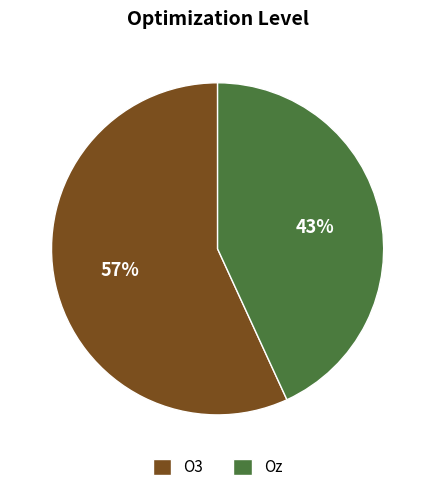

Which has a higher value, O3 or Oz?

O3